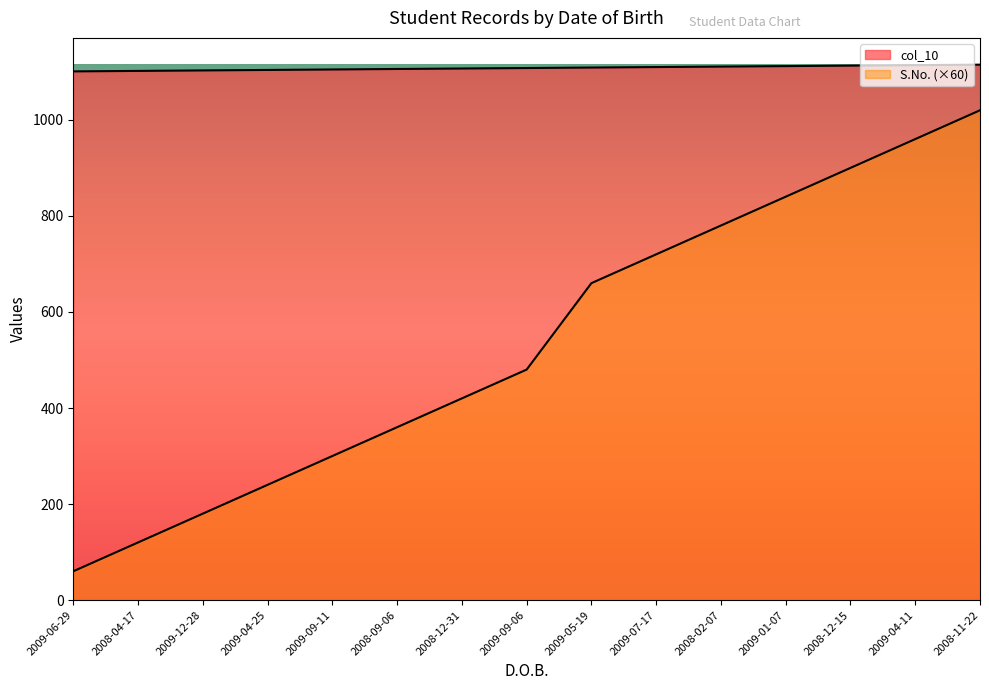

What is the minimum value shown in the chart?

60